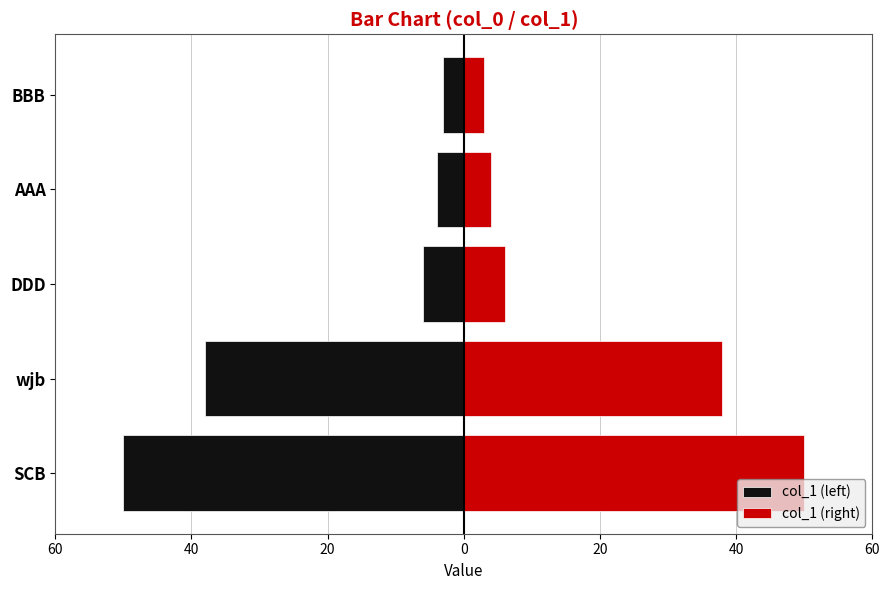

What is the sum of all col_1 (left) values?

-101